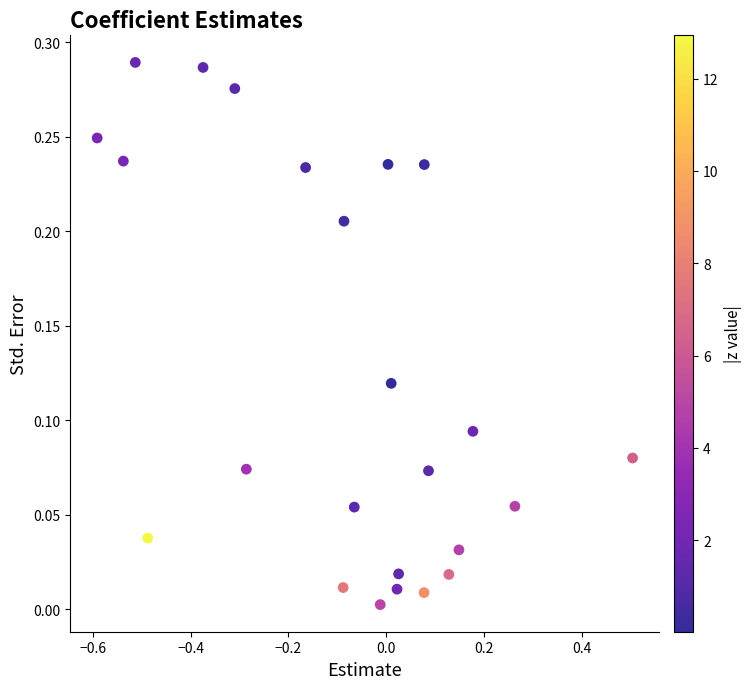

What is the range of X values (max minus min)?

1.1